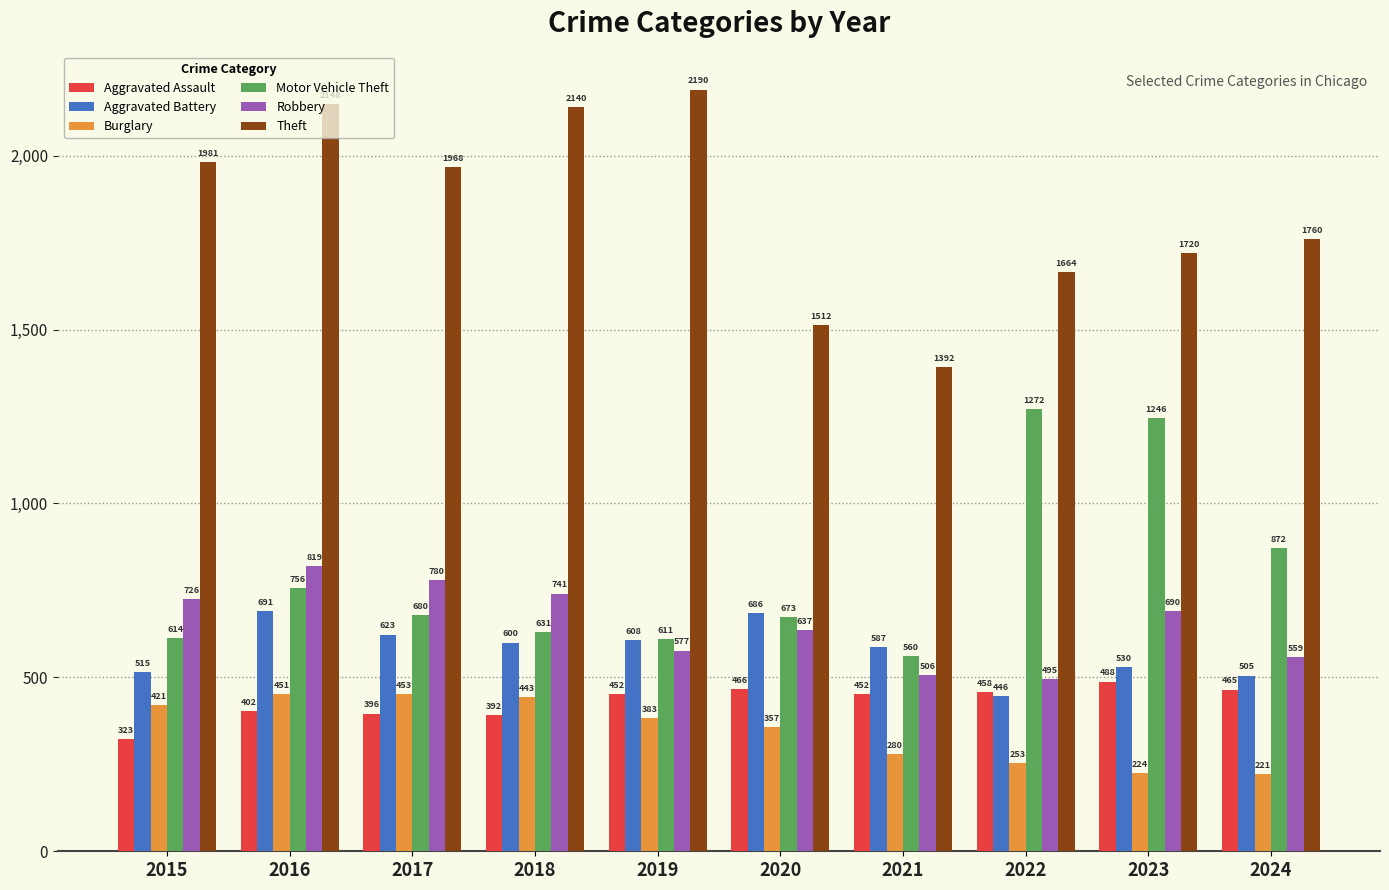

What is the value of the Motor Vehicle Theft bar at the 5th from the left?

611